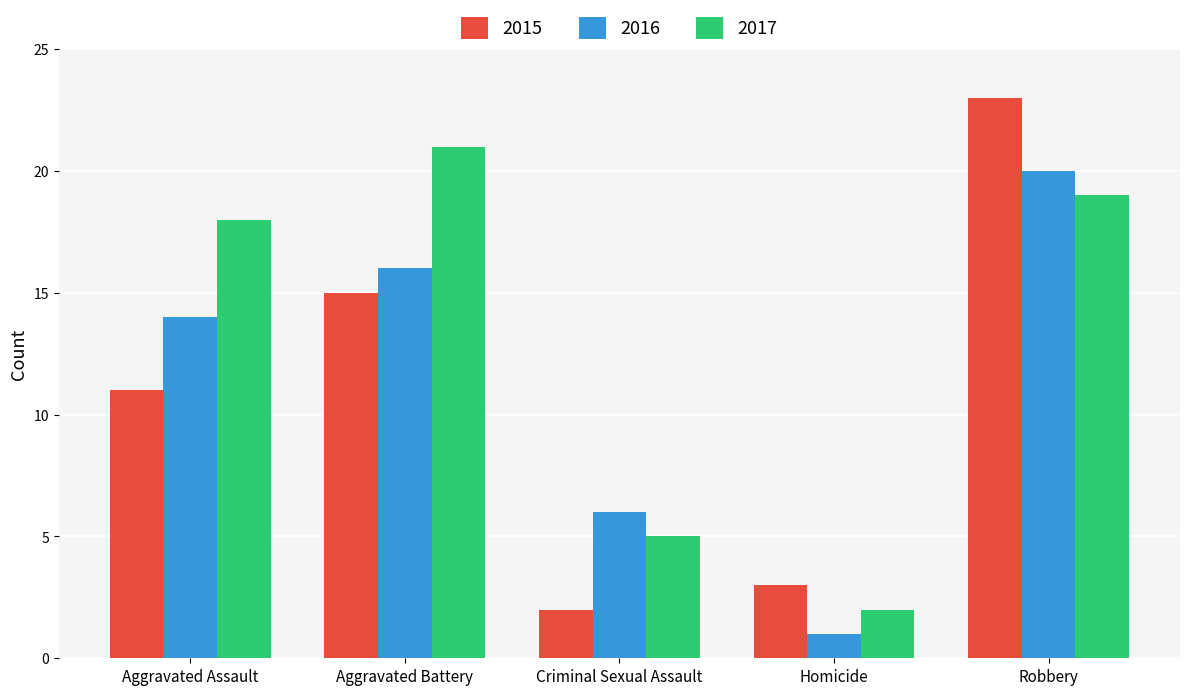

Which category has the highest value in the 2015 series?

Robbery